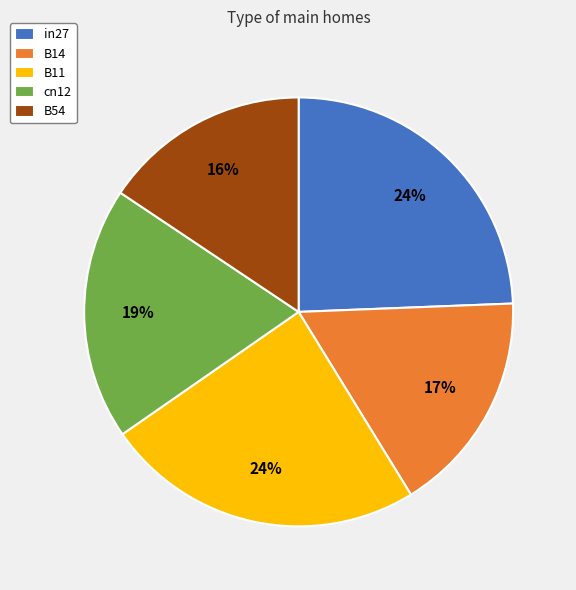

To the nearest percent, what is the average slice percentage?

20%